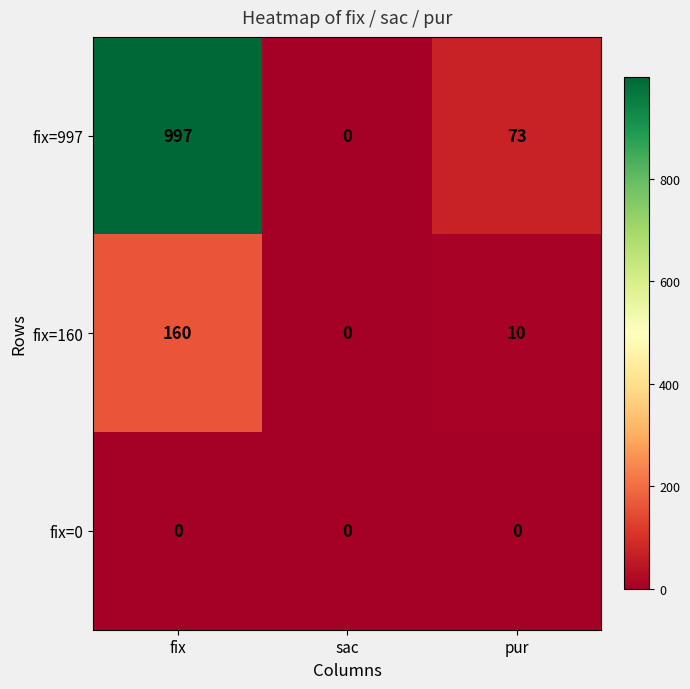

How many series are shown in this chart?

3